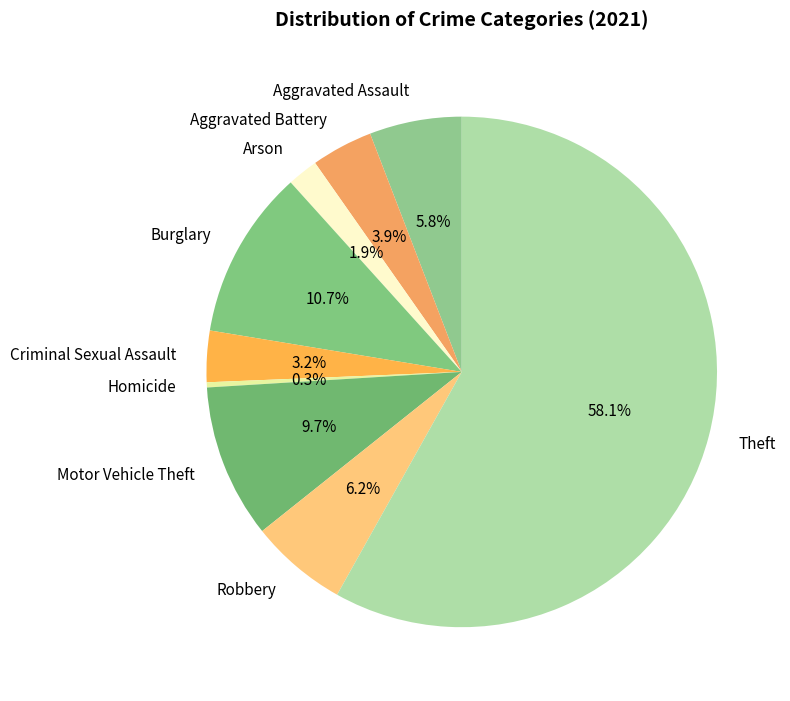

To the nearest percent, what is the difference between the largest and smallest slice percentages?

58%